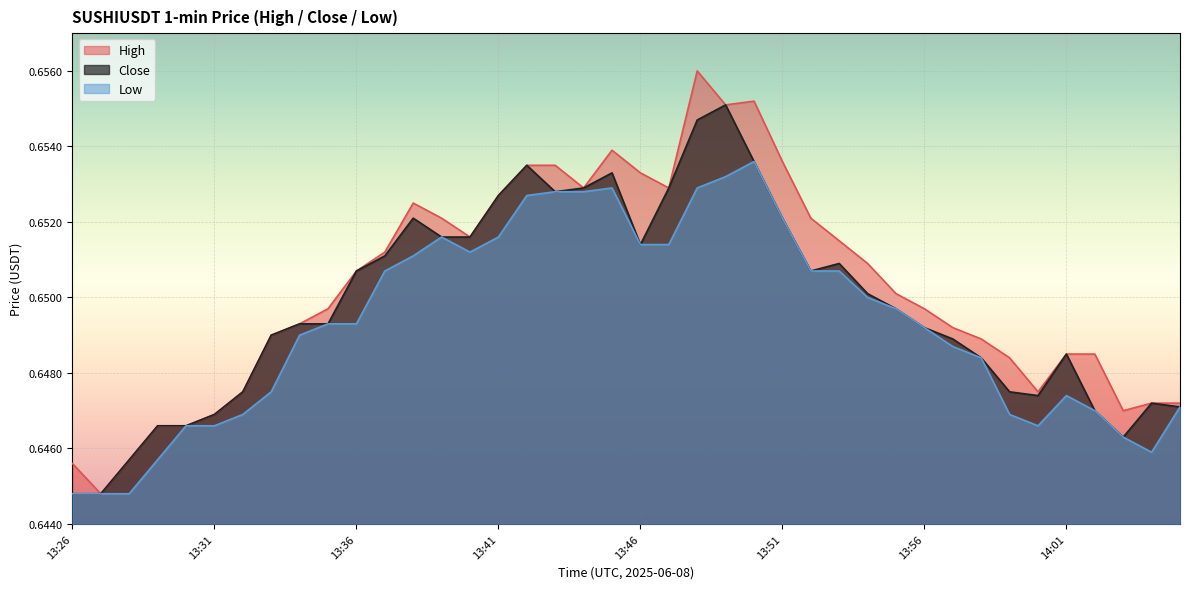

What is the value of the high point at the 26th from the left?

0.7